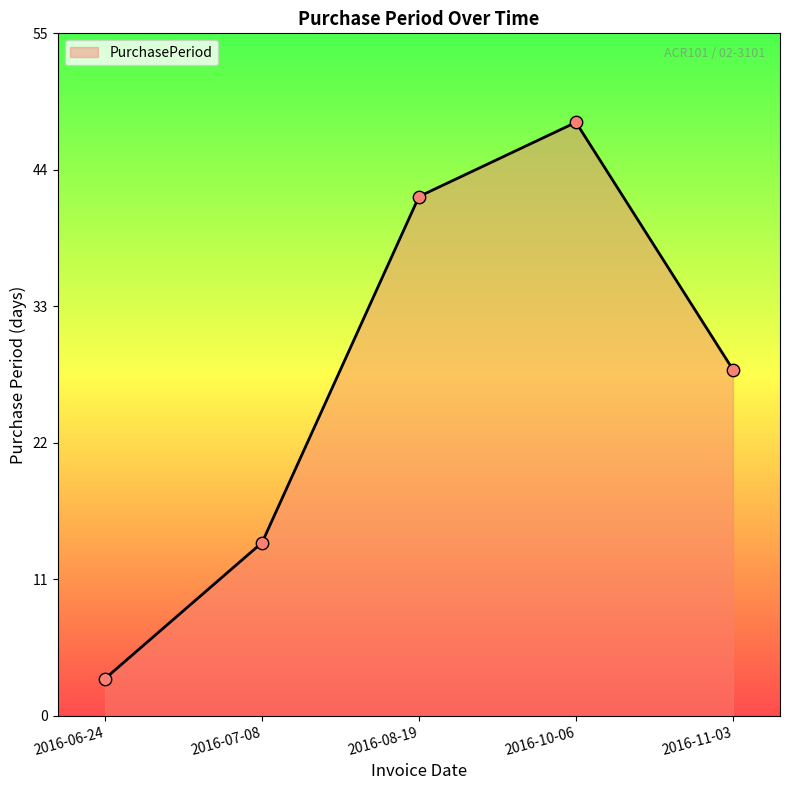

Approximately how many times larger is the value at 2016-07-08 compared to 2016-11-03?

0.5